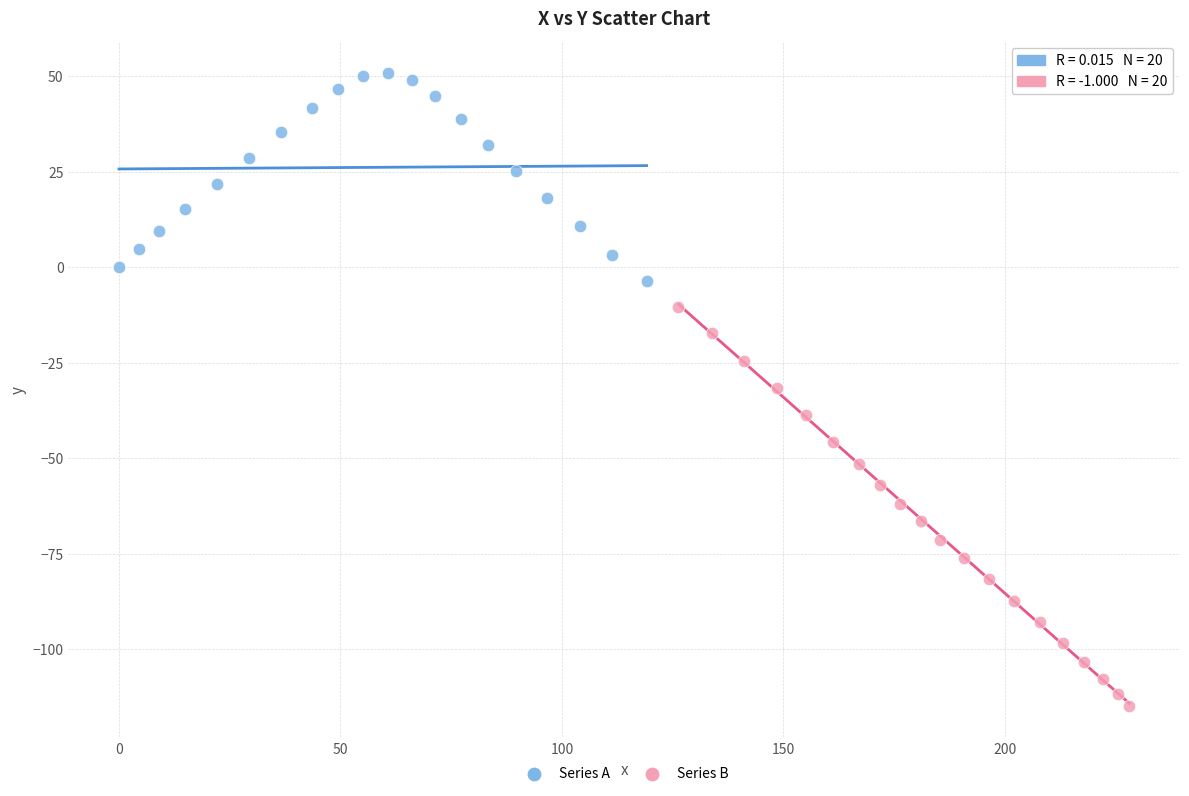

Which series contains the lowest Y value?

Series B